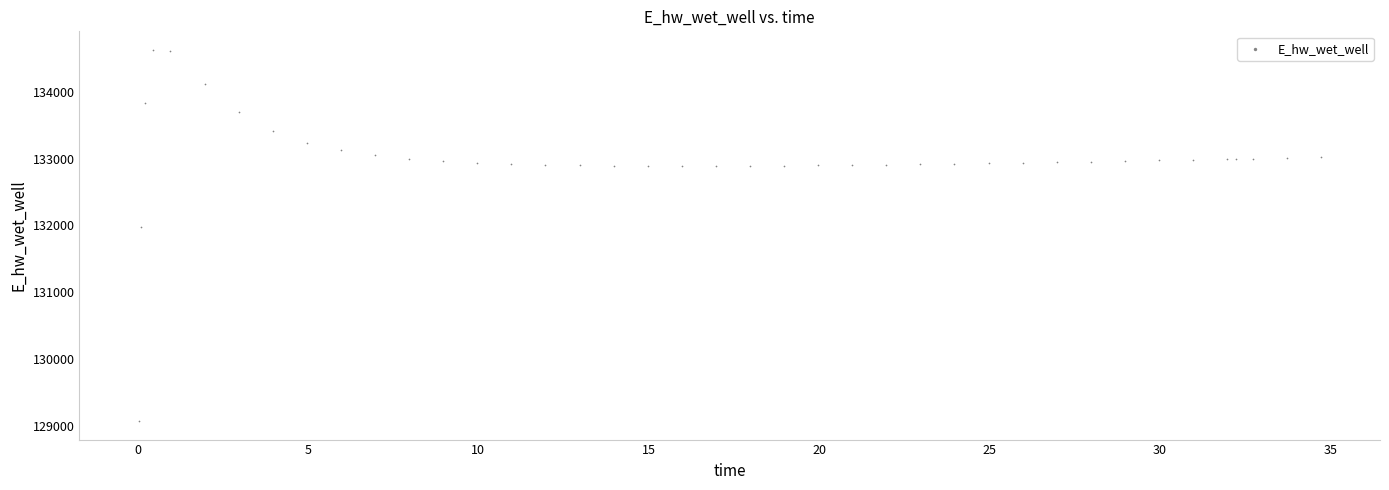

What Y value in the scatter plot is closest to 131849?

131970.0